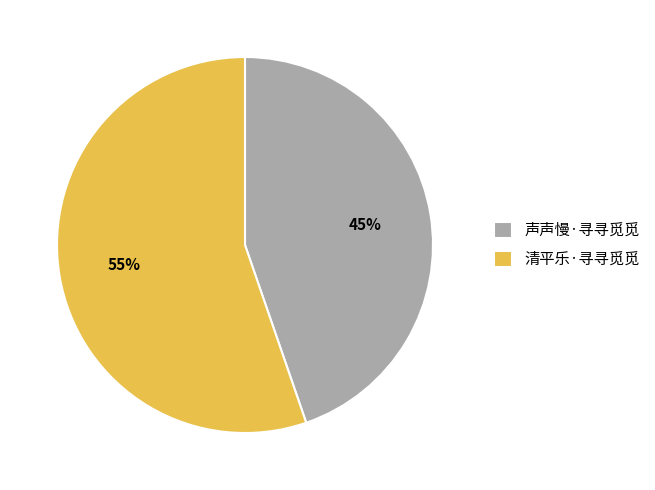

Between 清平乐·寻寻觅觅 and 声声慢·寻寻觅觅, which is larger?

清平乐·寻寻觅觅